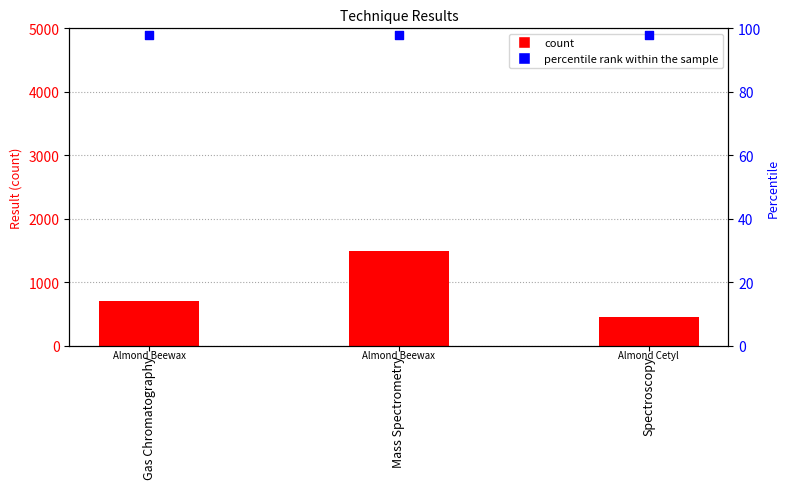

Is the value of percentile rank within the sample at Gas Chromatography greater than the value of Result at Spectroscopy?

No